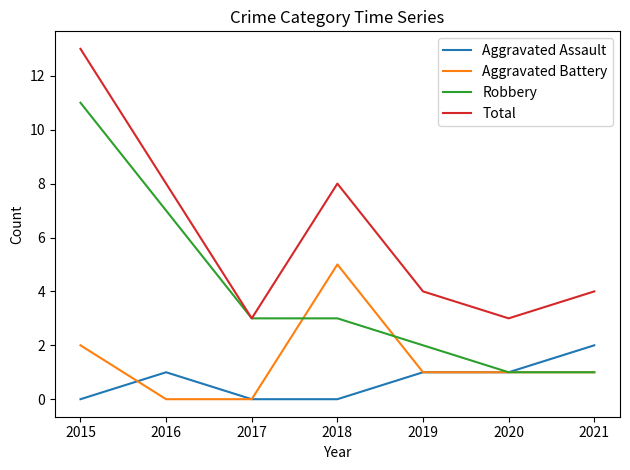

True or false: Total has a value of 3 at 2016.

False